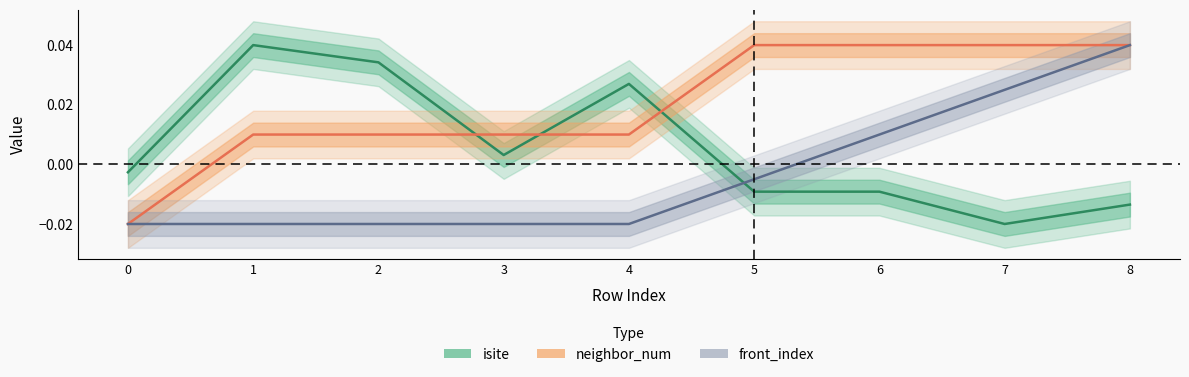

Rank the series at 2 from highest to lowest value.

isite, neighbor_num, front_index